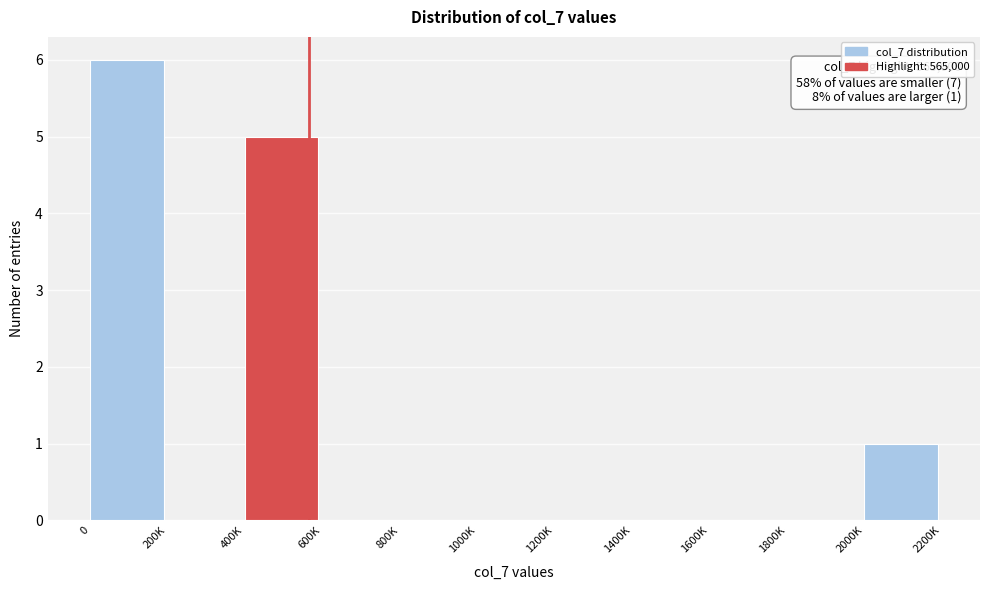

Reading right to left, list all the values displayed in this chart.

2000K=1	1800K=0	1600K=0	1400K=0	1200K=0	1000K=0	800K=0	600K=0	400K=5	200K=0	0=6